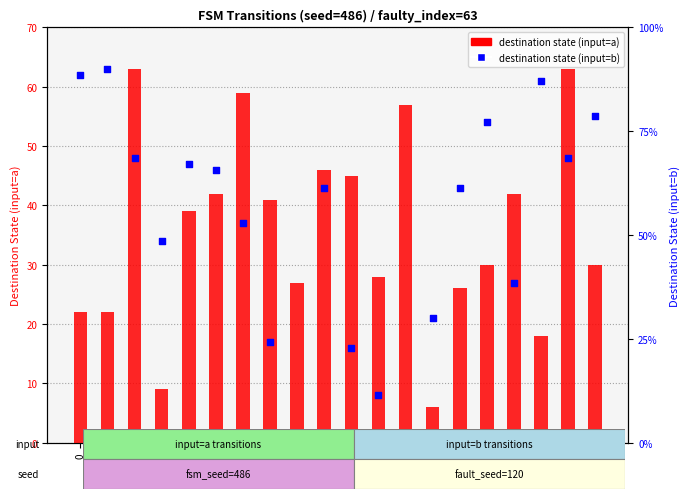

Which series reaches the maximum Y coordinate?

destination state (input=a)